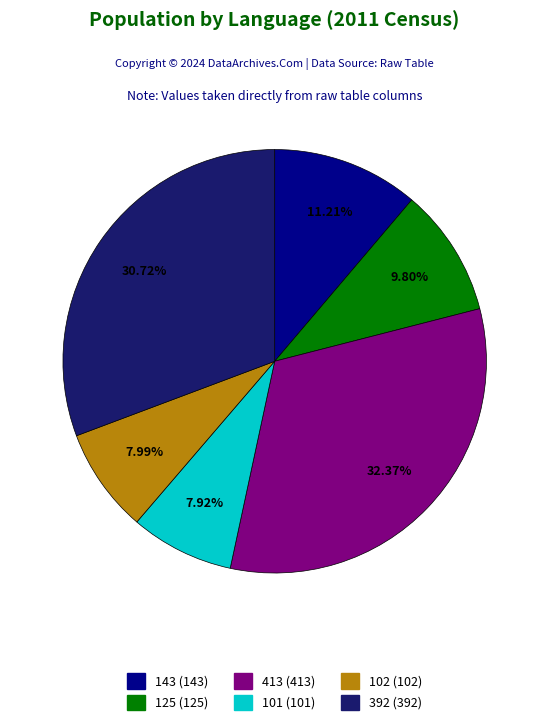

To the nearest percent, what is the difference between the 413 and 102 slice percentages?

24%